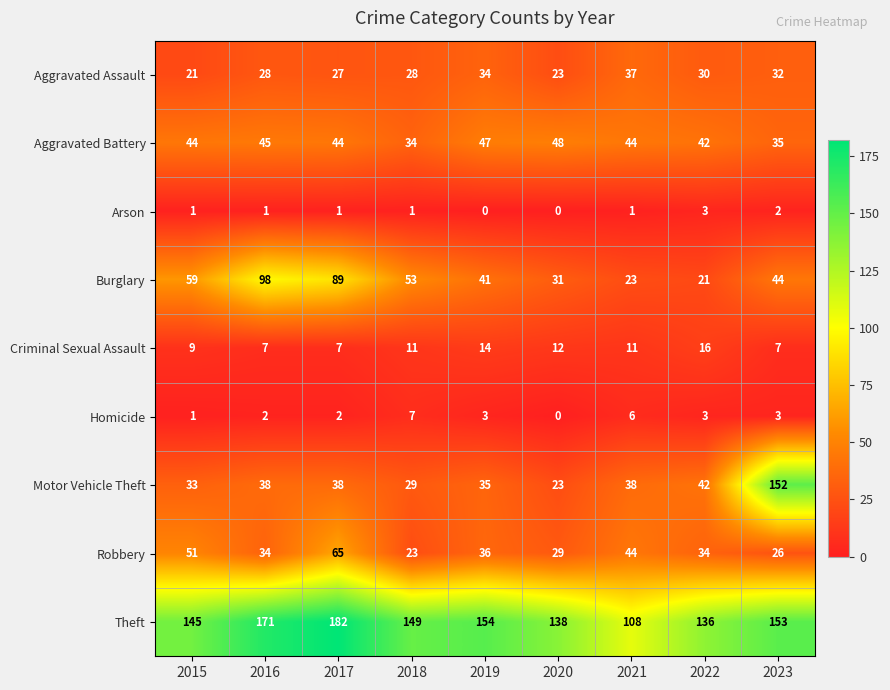

The value of Arson at 2023 is 1. True or false?

False